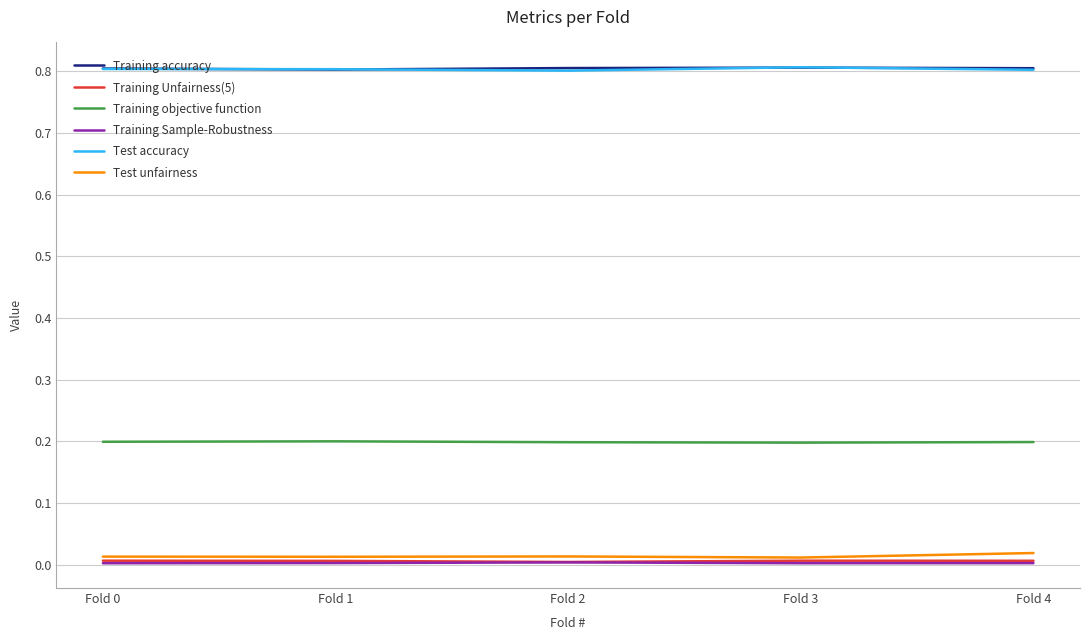

True or false: Training Sample-Robustness and Training accuracy intersect in this chart.

False